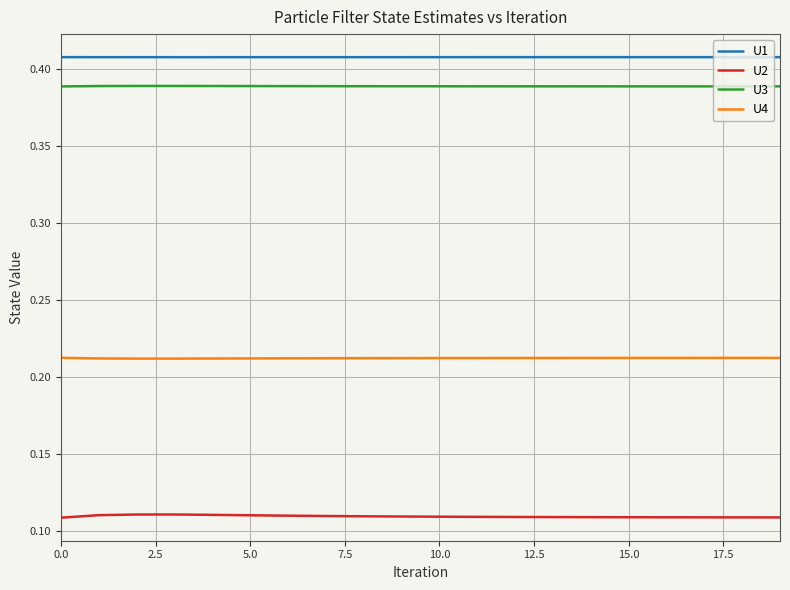

True or false: U4 and U1 cross at least once.

False